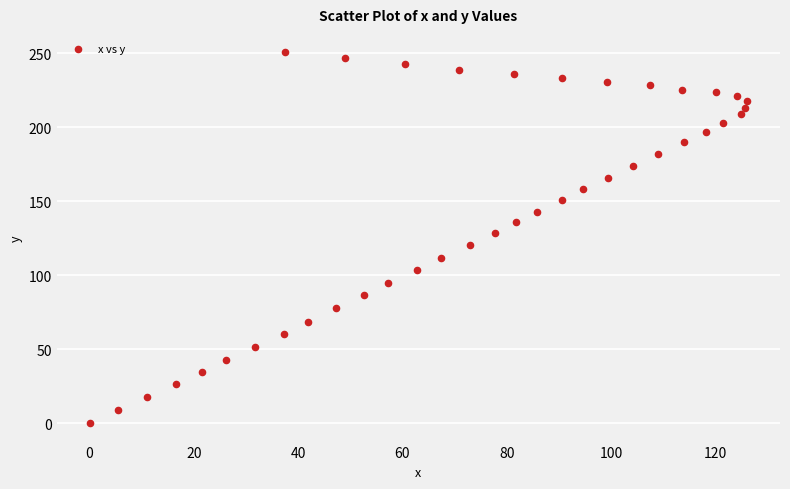

What is the range of Y values (max minus min)?

250.7